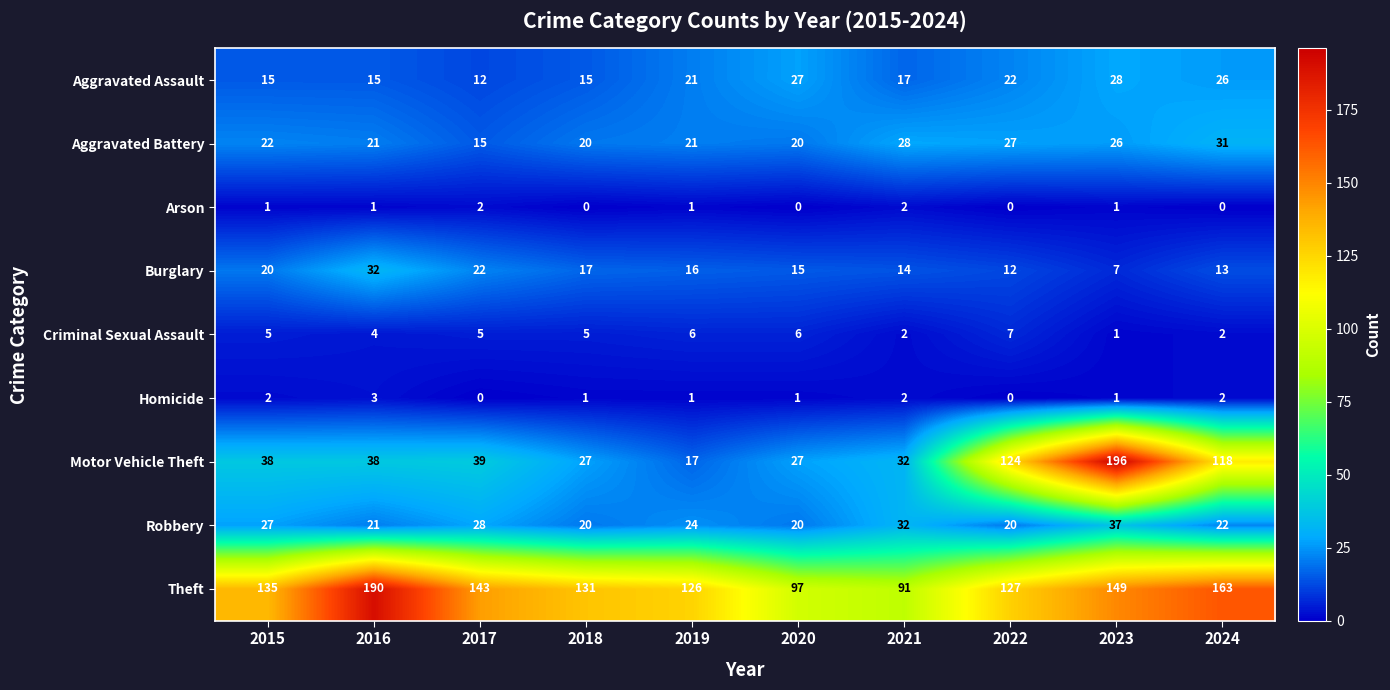

At which category is the sum across all series the highest?

2023